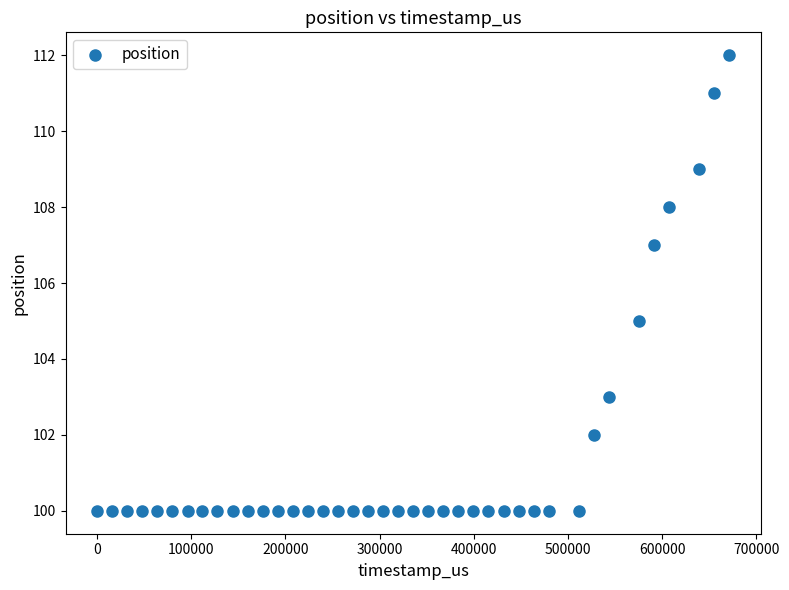

What is the range of Y values (max minus min)?

12